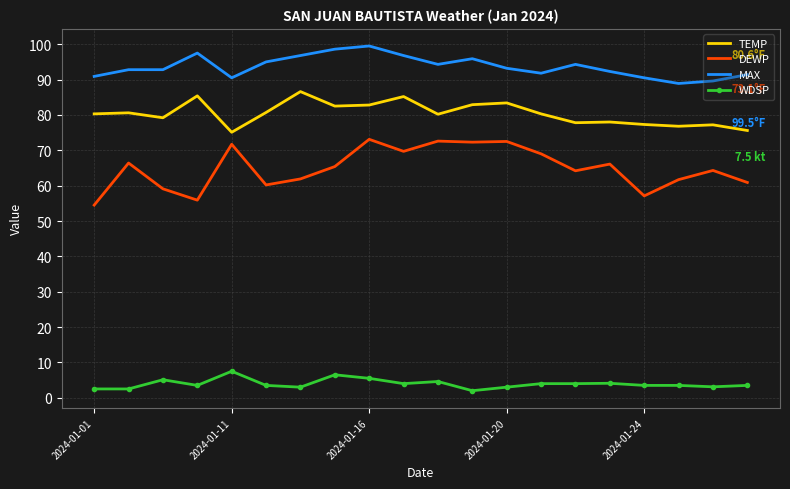

List the series in order of their peak value, lowest first.

WDSP, DEWP, TEMP, MAX